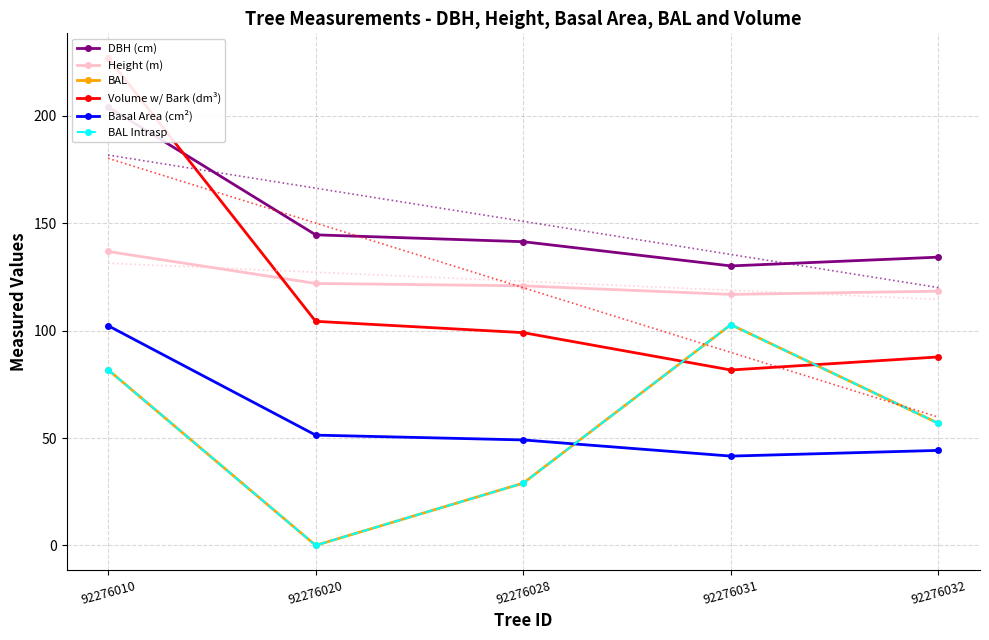

List the series in order of their peak value, highest first.

Volume w/ Bark (dm³), DBH (cm), Height (m), BAL, BAL Intrasp, Basal Area (cm²)